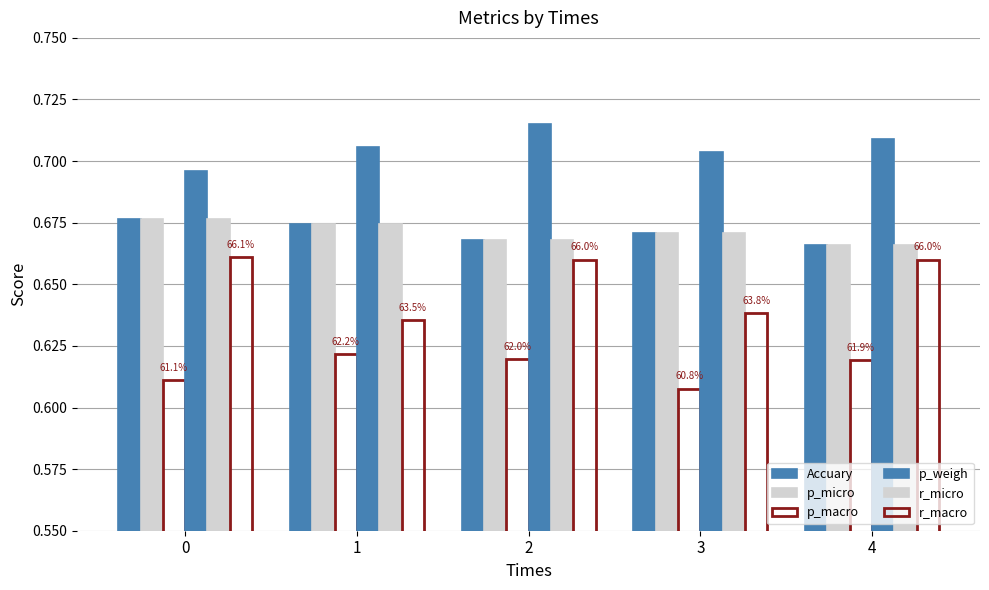

The value of r_macro at 3 is 0.6. True or false?

True